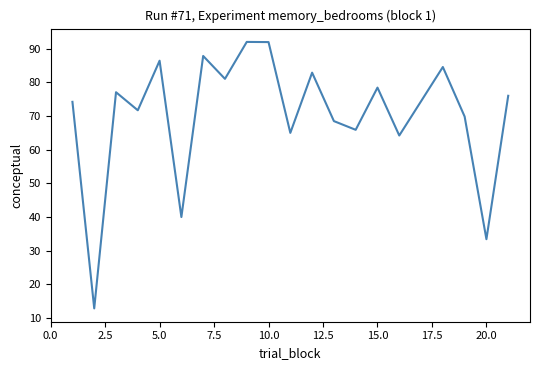

What is the smallest value displayed?

12.9